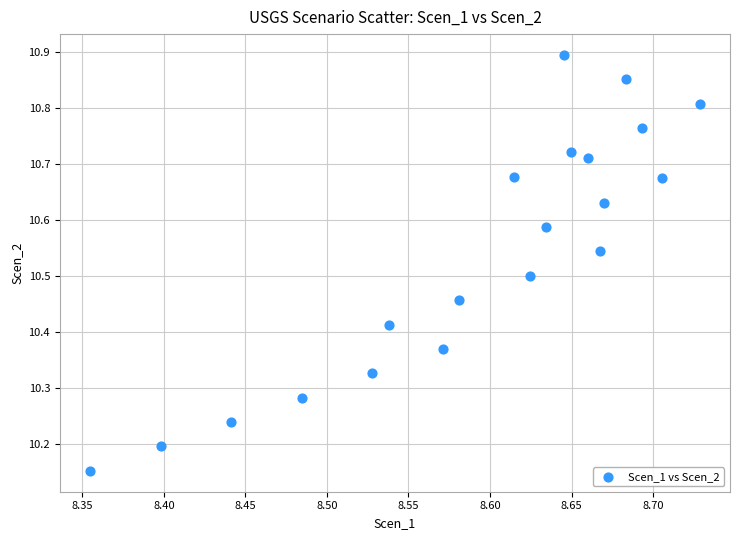

What is the range of Y values (max minus min)?

0.7